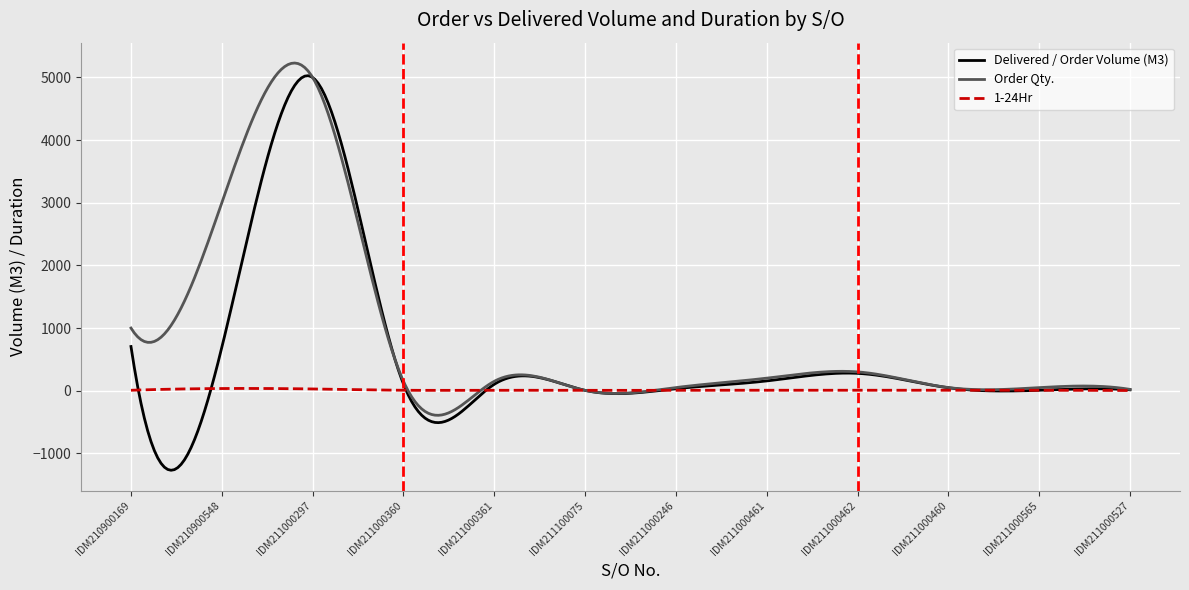

List the series in order of their overall mean, highest first.

Order Qty., Delivered / Order Volume (M3), 1-24Hr